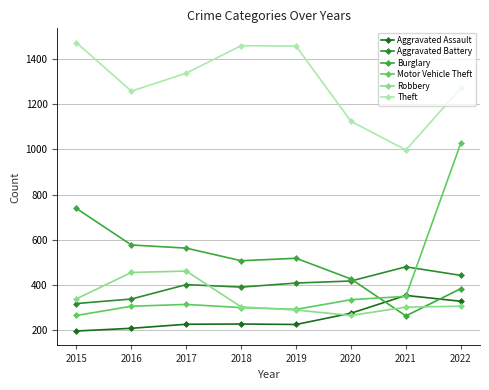

Reading left to right, transcribe all the data shown in this chart.

Aggravated Assault: 2015=194	2016=206	2017=224	2018=225	2019=223	2020=273	2021=352	2022=326
Aggravated Battery: 2015=316	2016=336	2017=400	2018=389	2019=407	2020=416	2021=479	2022=441
Burglary: 2015=738	2016=576	2017=562	2018=506	2019=517	2020=425	2021=261	2022=382
Motor Vehicle Theft: 2015=263	2016=304	2017=312	2018=298	2019=290	2020=333	2021=348	2022=1028
Robbery: 2015=337	2016=454	2017=460	2018=301	2019=287	2020=263	2021=300	2022=304
Theft: 2015=1474	2016=1259	2017=1339	2018=1461	2019=1459	2020=1125	2021=998	2022=1272